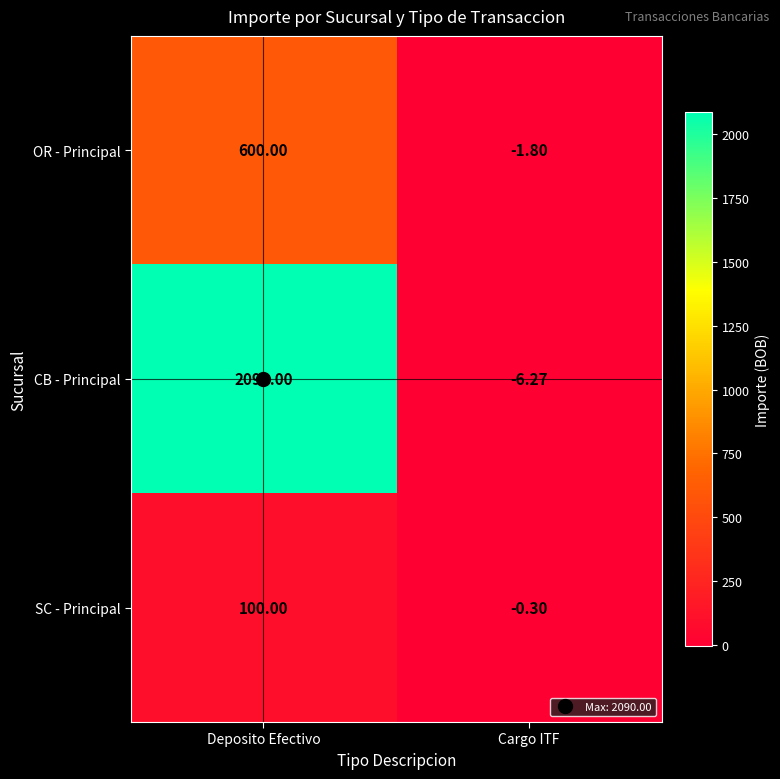

At how many categories does at least one series exceed 326?

1